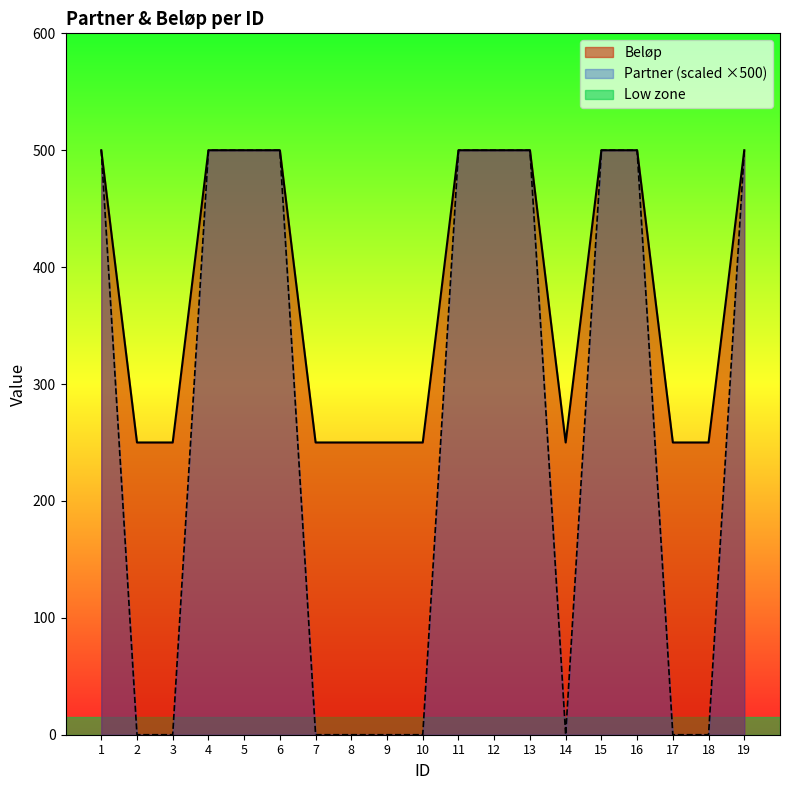

In Beløp, how many points are lower than both neighbors (excluding endpoints)?

1